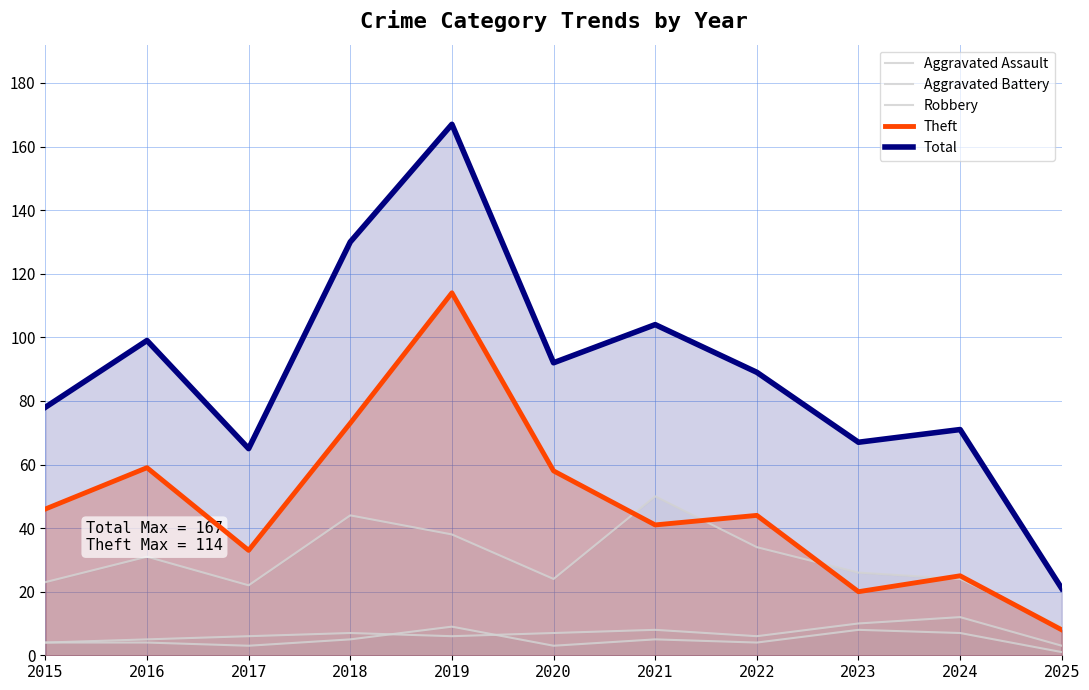

Reading left to right, what are all the values shown in this chart?

Aggravated Assault: 4	4	3	5	9	3	5	4	8	7	1
Aggravated Battery: 4	5	6	7	6	7	8	6	10	12	3
Robbery: 23	31	22	44	38	24	50	34	26	24	9
Theft: 46	59	33	73	114	58	41	44	20	25	8
Total: 78	99	65	130	167	92	104	89	67	71	21